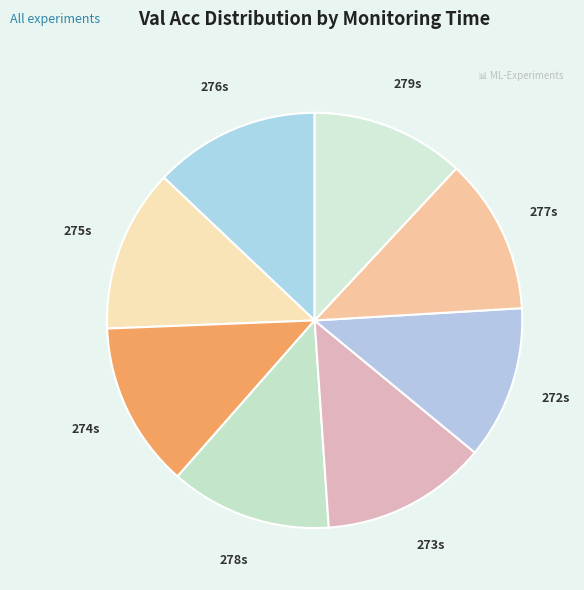

Rank the categories by value from lowest to highest.

272, 279, 277, 278, 275, 274, 276, 273